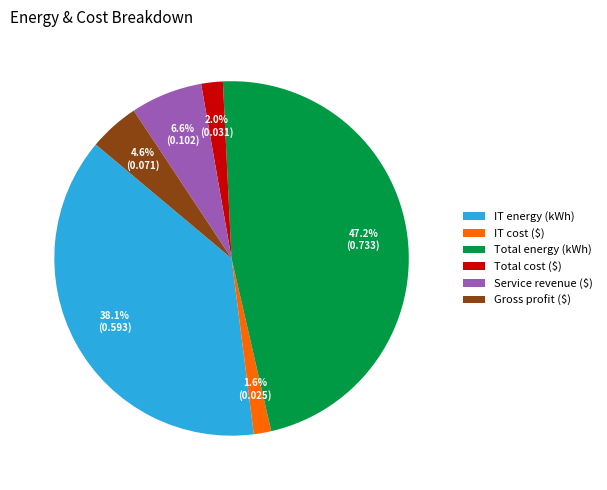

Does Total cost ($) account for over 50% of the chart?

No